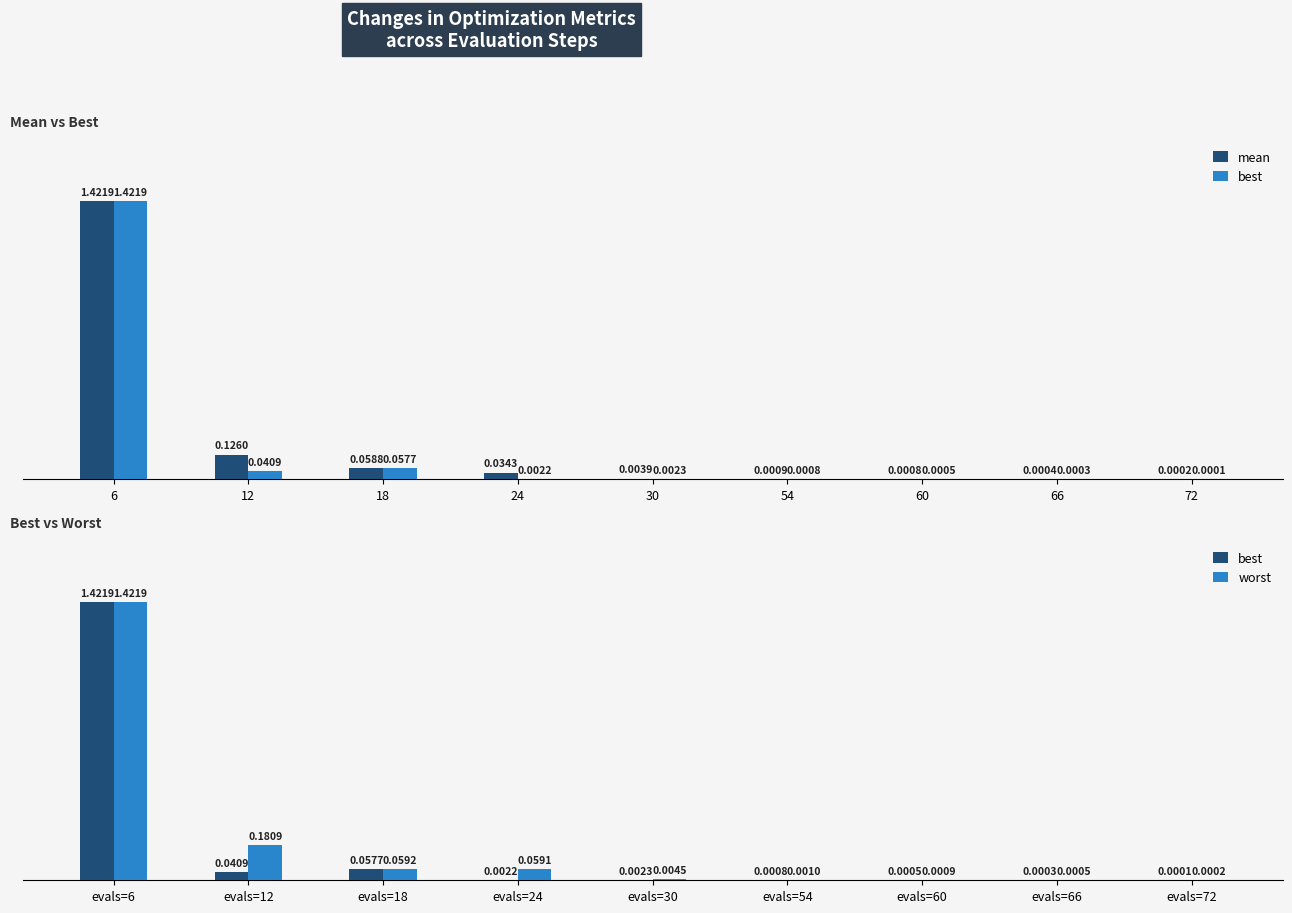

The best series shows 0.9 at evals=6. True or false?

False